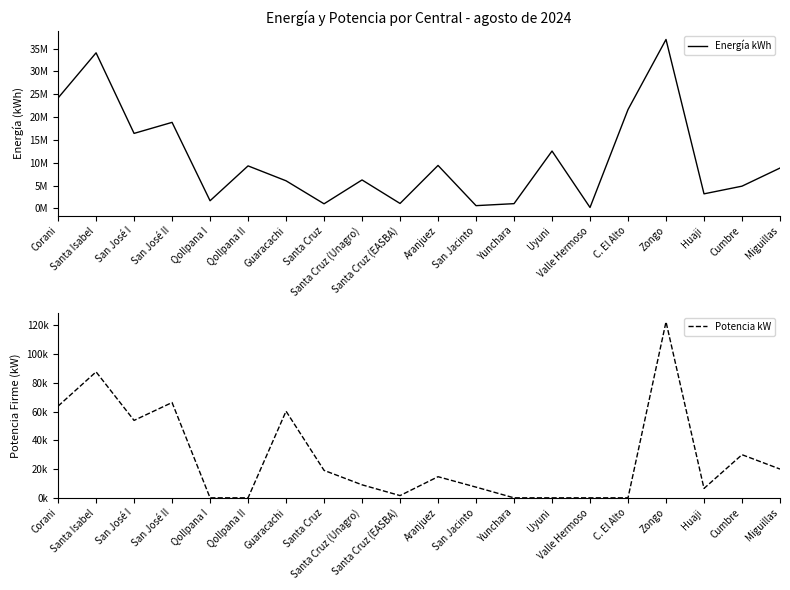

How many lines are shown in the chart?

2